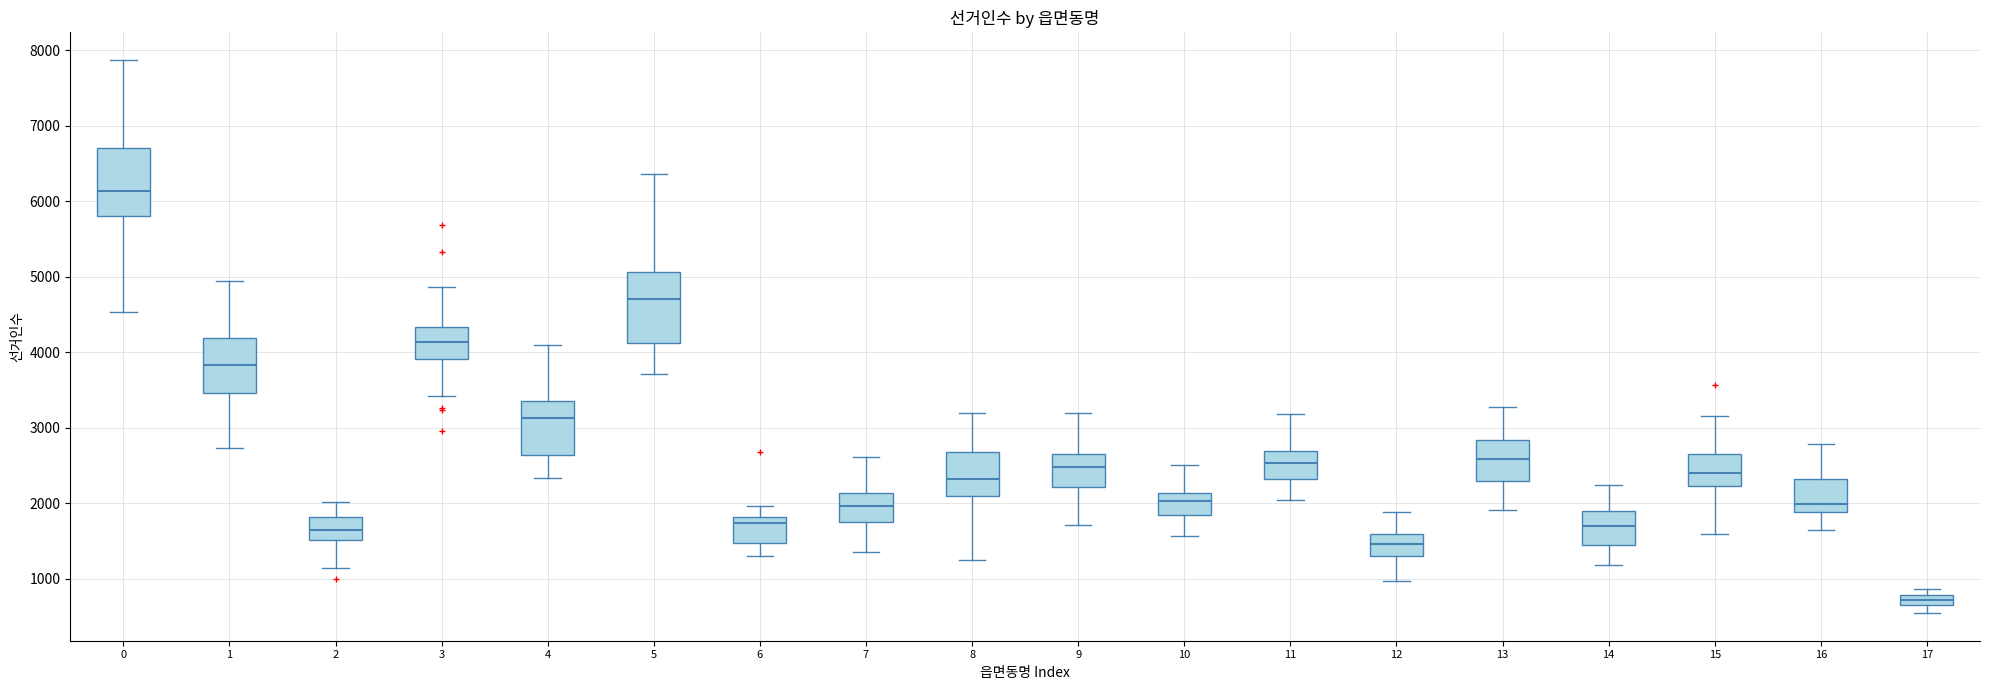

Where does the median line of the box at x = 4 sit on the y-axis? The values are not printed on the chart, so give them approximately, as read against the axis.

3100